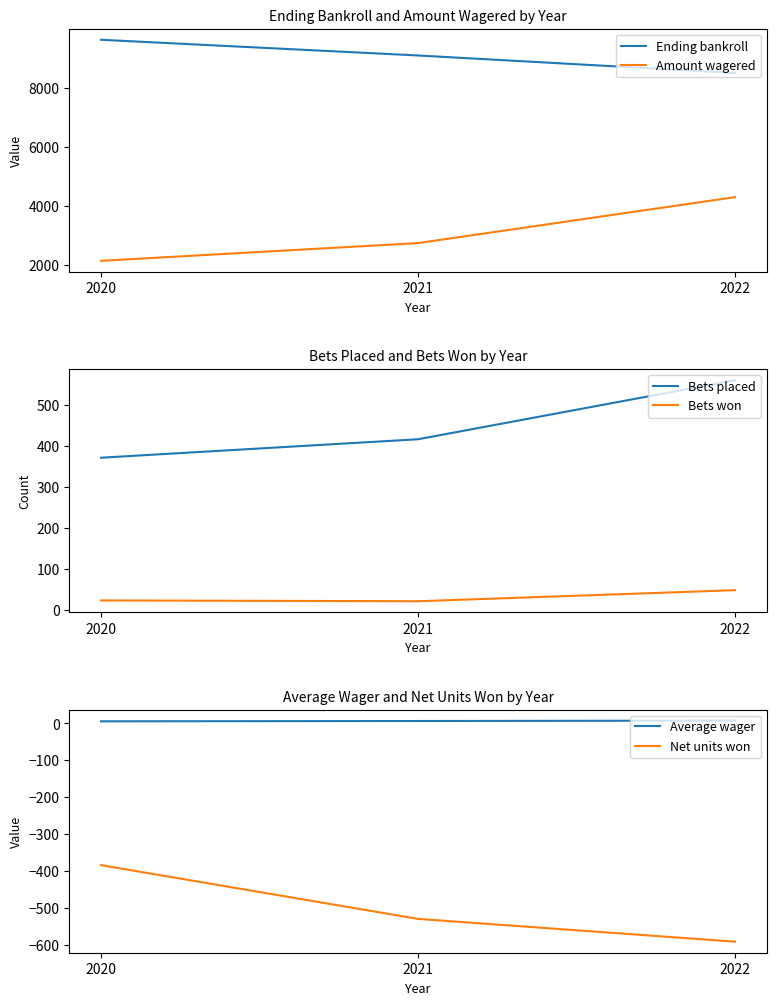

The Bets placed series shows 675.5 at 2021. True or false?

False